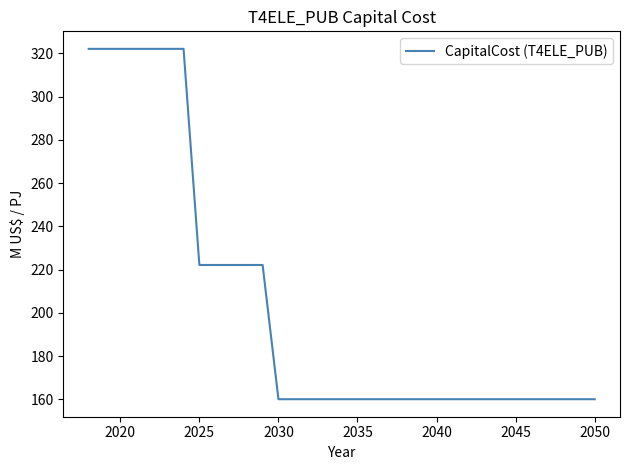

What is the greatest value displayed?

322.1